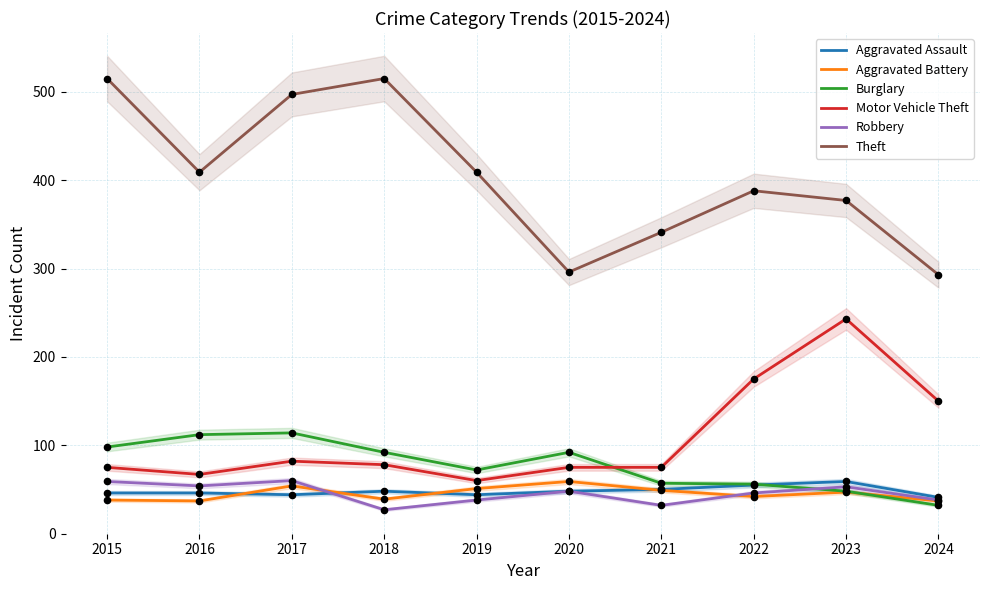

At how many categories does at least one series exceed 160?

10